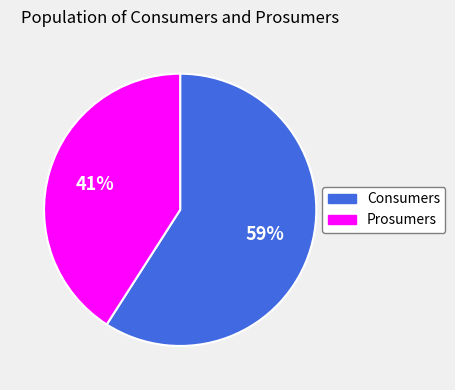

Which slice is the smallest?

Prosumers